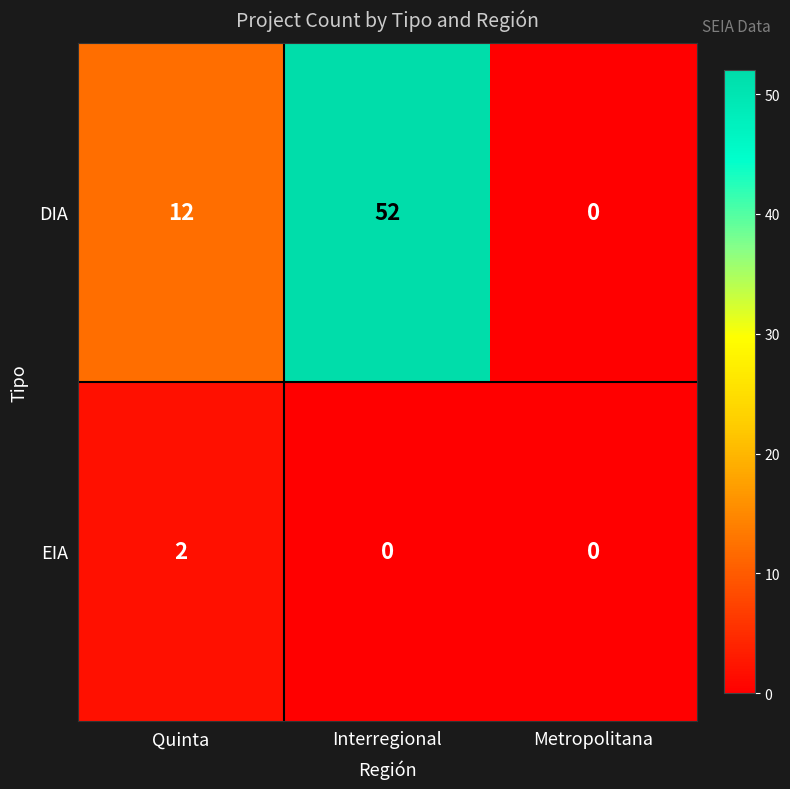

At which category is the sum across all series the highest?

Interregional